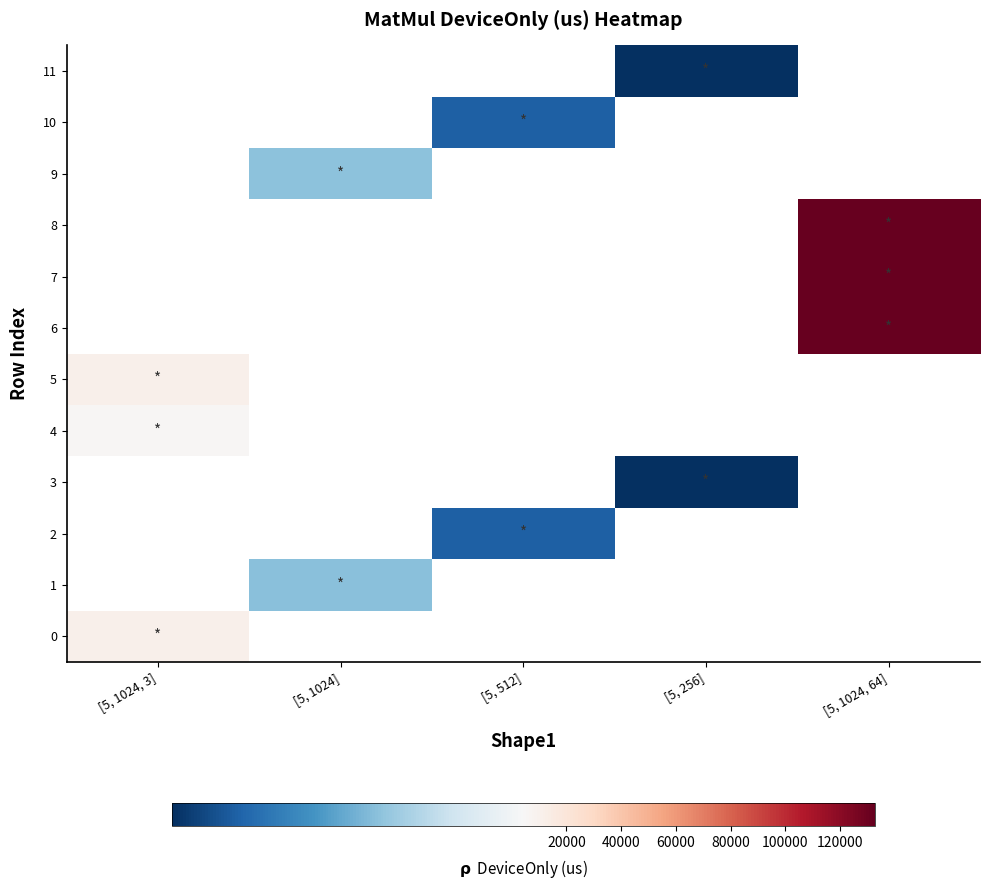

At which category does the chart reach its minimum across all series?

[5, 256]